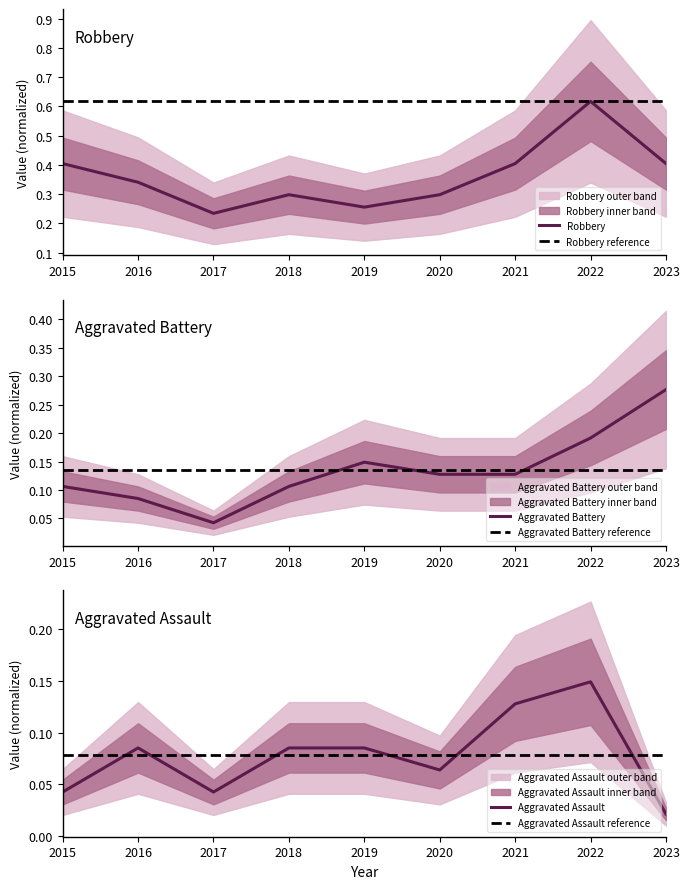

List the labels in order of Aggravated Battery value, largest first.

2023, 2022, 2019, 2020, 2021, 2015, 2018, 2016, 2017